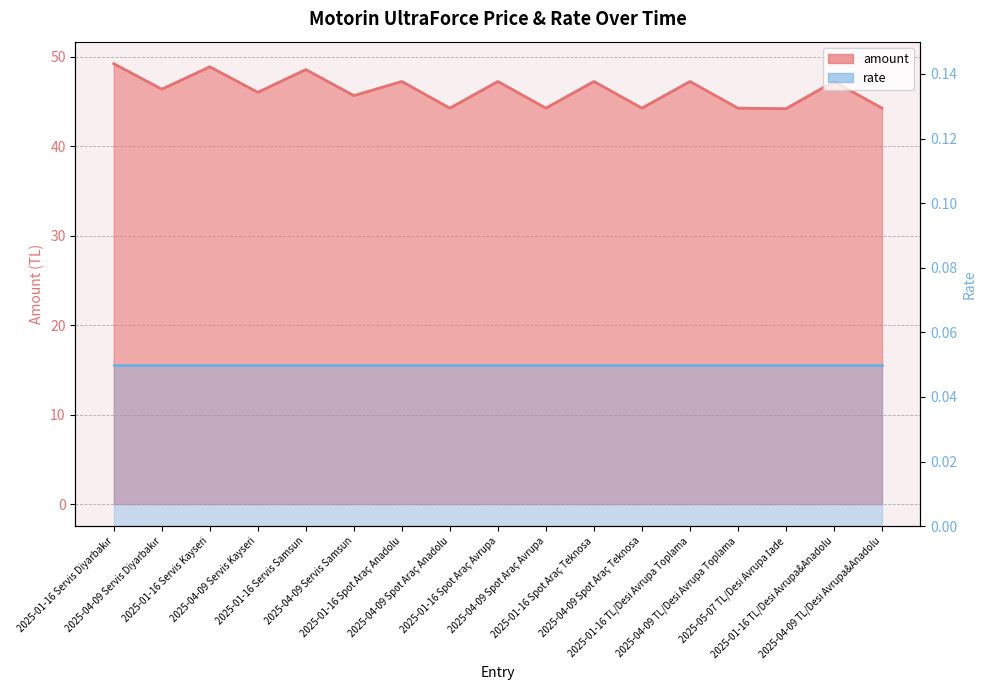

What position from the left is 2025-01-16 Servis Diyarbakır?

1